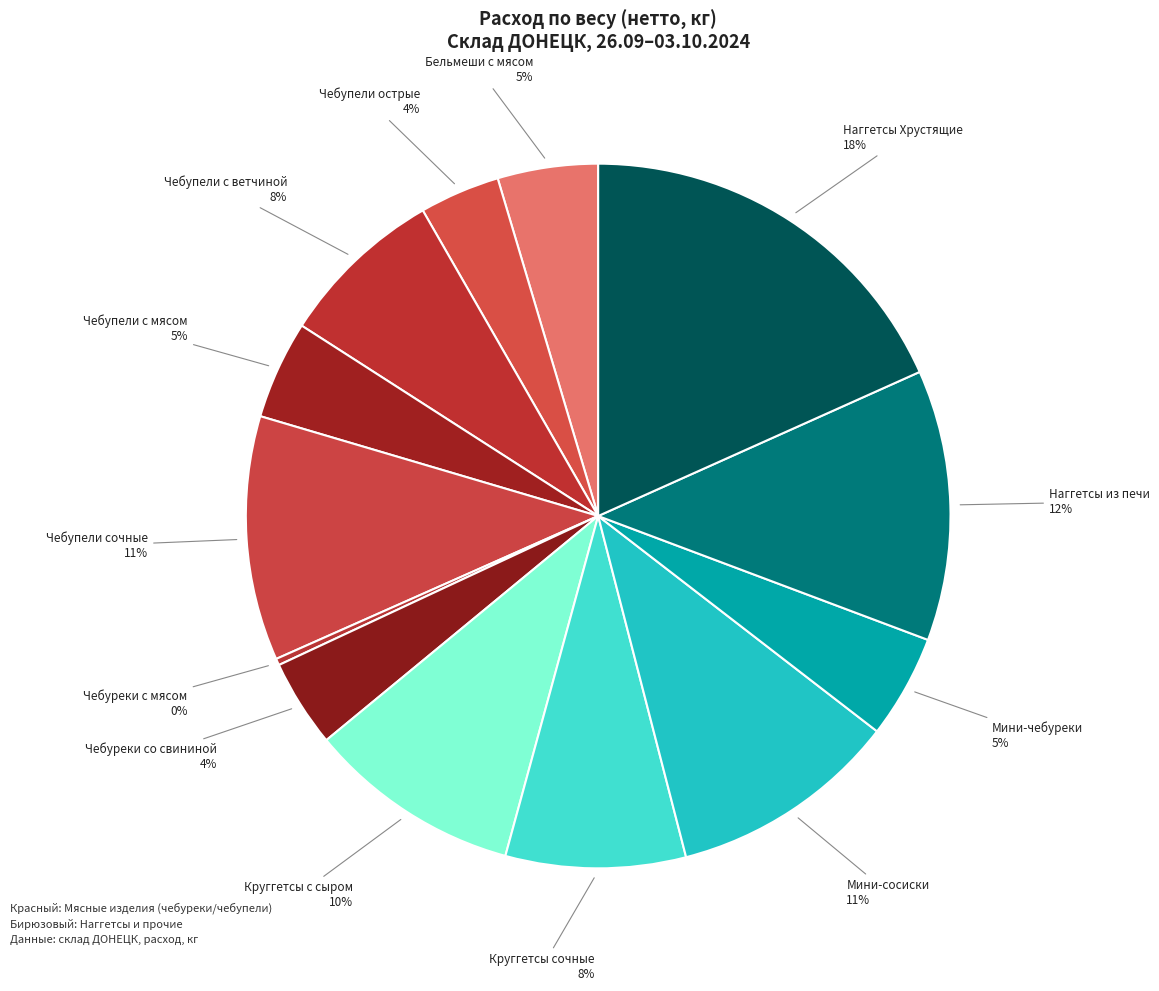

Is the sum of Круггетсы с сыром and Мини-сосиски greater than half?

No